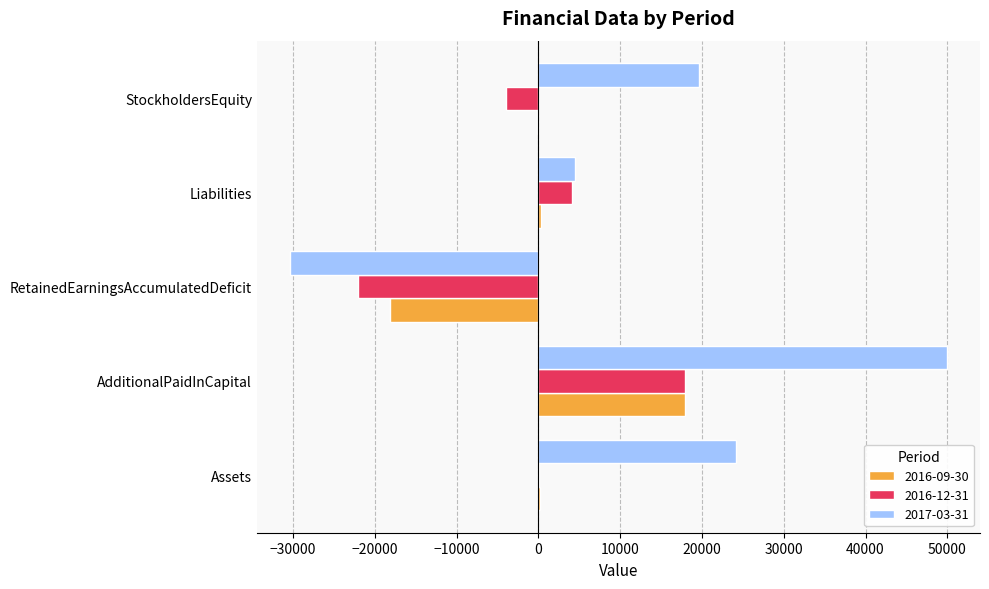

Is the value of 2016-09-30 at StockholdersEquity greater than the value of 2017-03-31 at Assets?

No